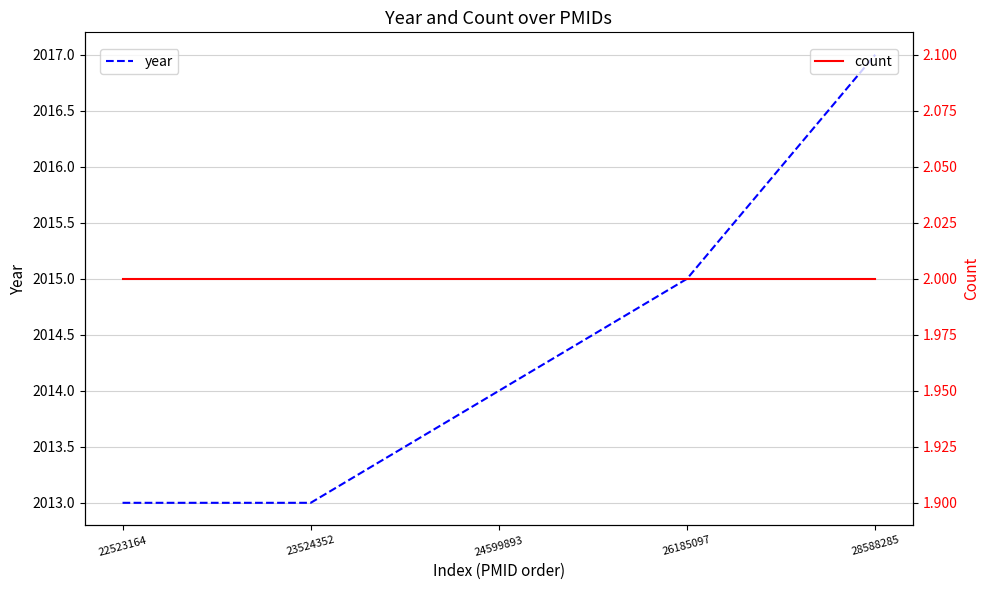

Where is count nearest to the value 2?

22523164